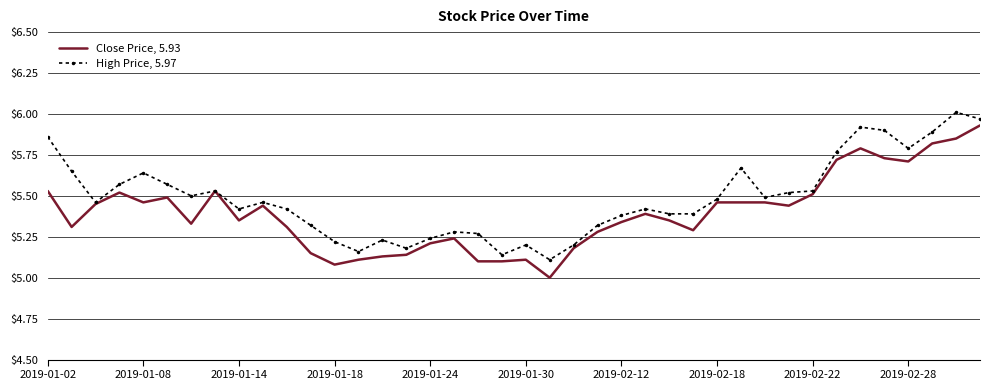

Which series has the largest total across all categories?

High Price, 5.97